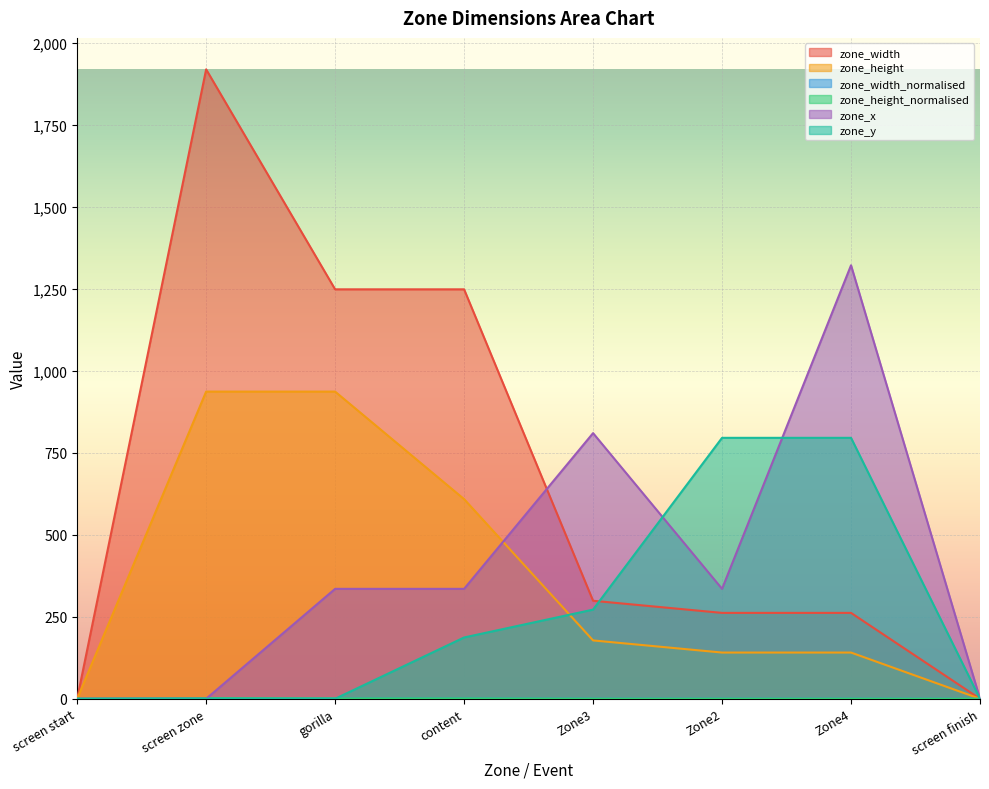

What is the sum of all zone_width_normalised values?

4.2